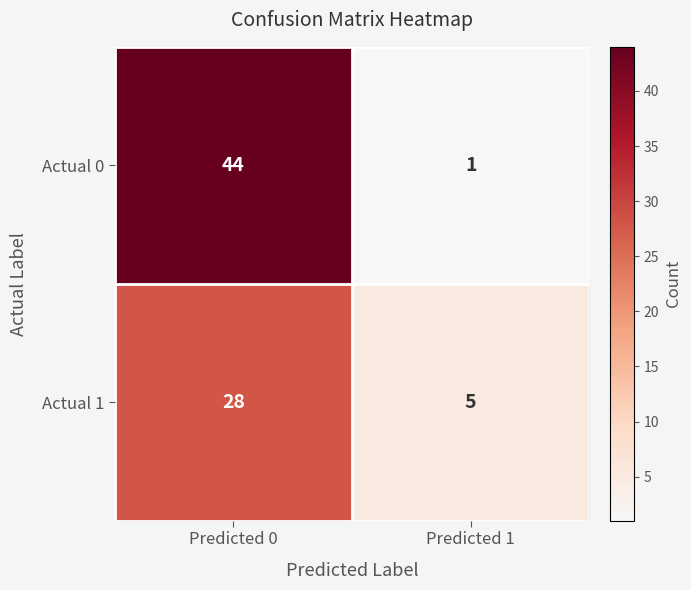

What value does the Actual 1 series have at Predicted 1?

5